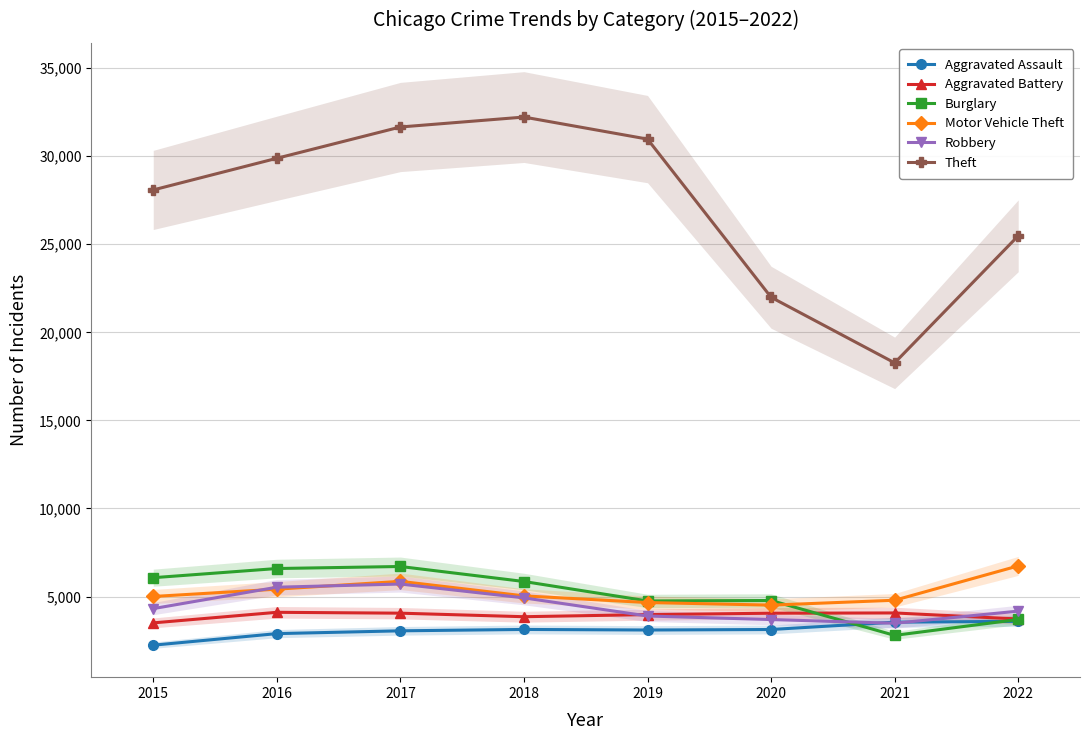

How many distinct data groups are displayed?

6